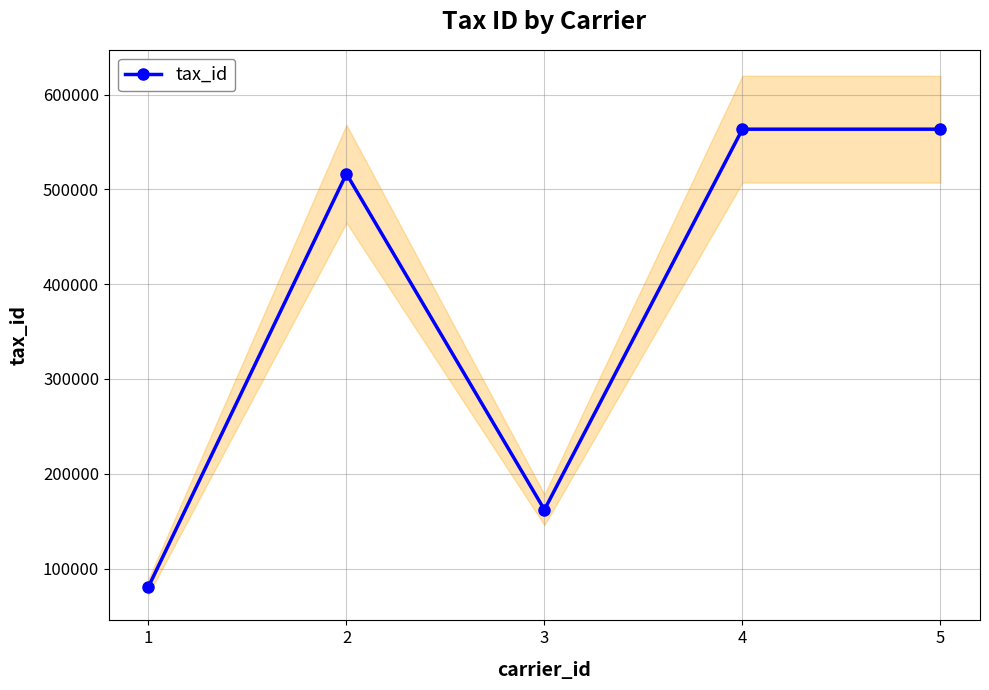

How many series are shown in this chart?

1